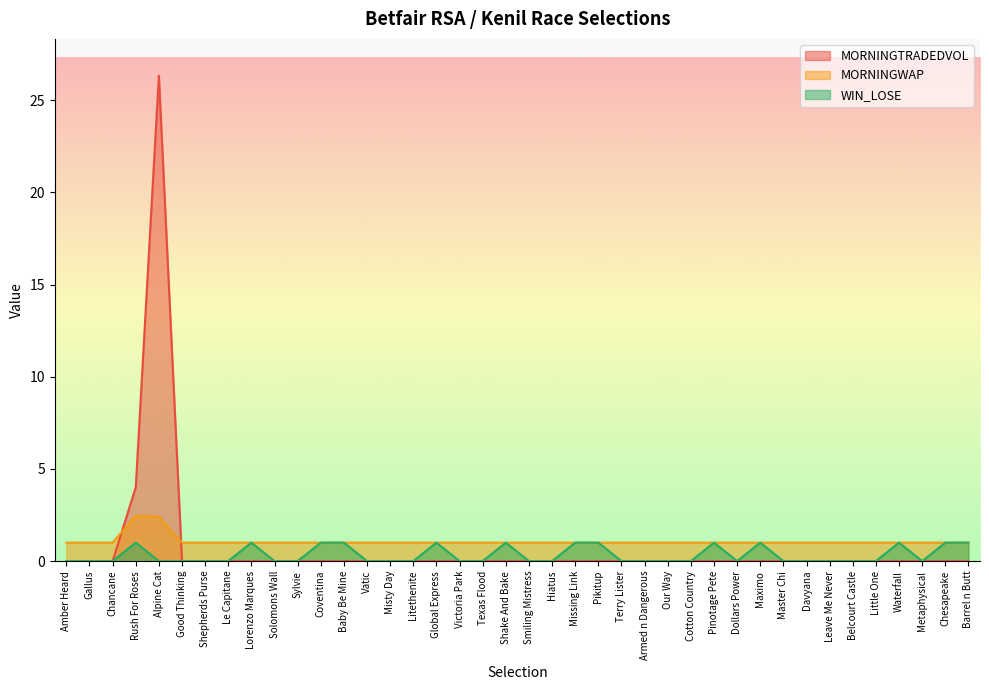

Reading right to left, extract all data points from this chart.

WIN_LOSE: 1.0	1.0	0.0	1.0	0.0	0.0	0.0	0.0	0.0	1.0	0.0	1.0	0.0	0.0	0.0	0.0	1.0	1.0	0.0	0.0	1.0	0.0	0.0	1.0	0.0	0.0	0.0	1.0	1.0	0.0	0.0	1.0	0.0	0.0	0.0	0.0	1.0	0.0	0.0	0.0
MORNINGWAP: 1.0	1.0	1.0	1.0	1.0	1.0	1.0	1.0	1.0	1.0	1.0	1.0	1.0	1.0	1.0	1.0	1.0	1.0	1.0	1.0	1.0	1.0	1.0	1.0	1.0	1.0	1.0	1.0	1.0	1.0	1.0	1.0	1.0	1.0	1.0	2.4	2.5	1.0	1.0	1.0
MORNINGTRADEDVOL: 0.0	0.0	0.0	0.0	0.0	0.0	0.0	0.0	0.0	0.0	0.0	0.0	0.0	0.0	0.0	0.0	0.0	0.0	0.0	0.0	0.0	0.0	0.0	0.0	0.0	0.0	0.0	0.0	0.0	0.0	0.0	0.0	0.0	0.0	0.0	26.3	4.0	0.0	0.0	0.0